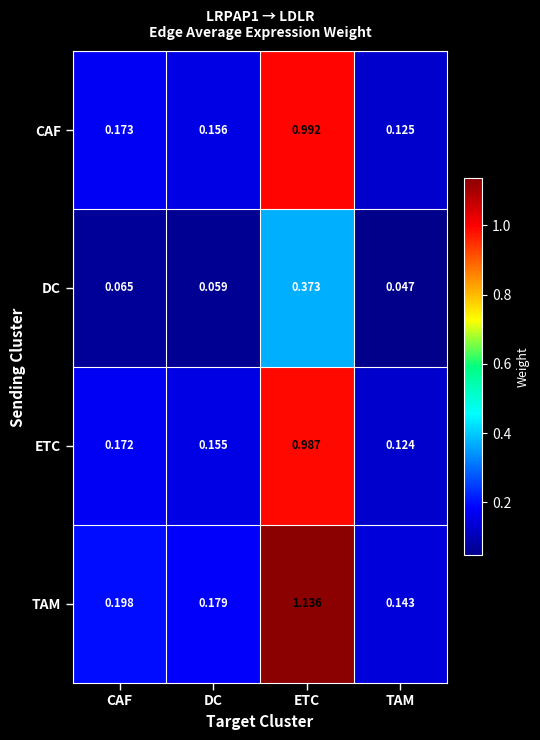

Which category has the lowest value across all series?

TAM